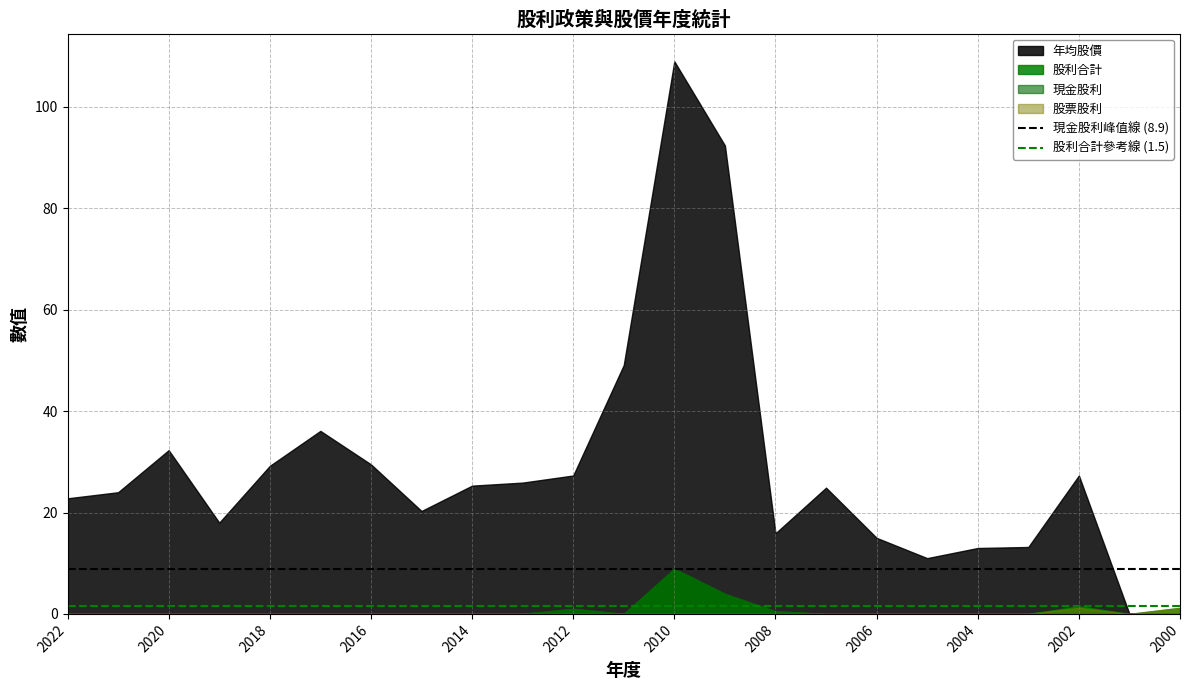

Is it true that 現金股利 equals 0.0 at 2016?

True